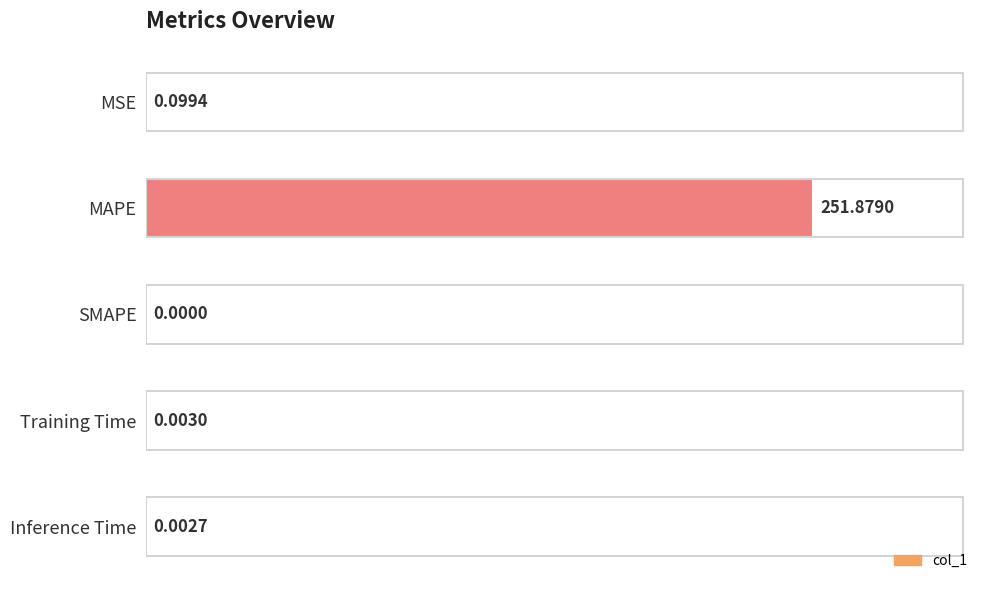

At which label is the value closest to 125?

MSE